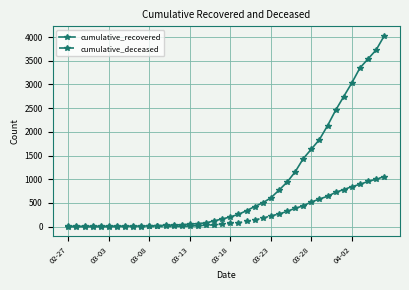

At how many categories does at least one series exceed 3144?

4